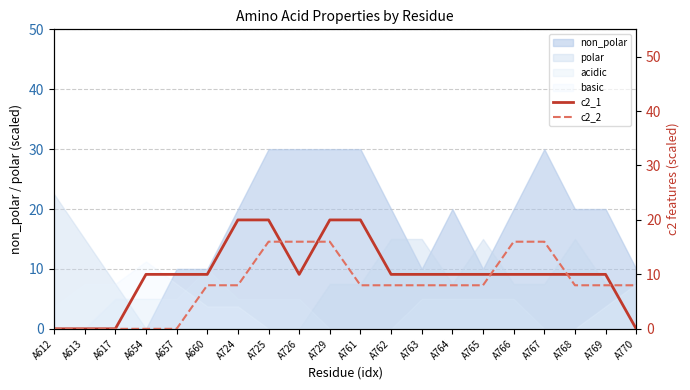

True or false: c2_2 has a value of 8 at A660.

True